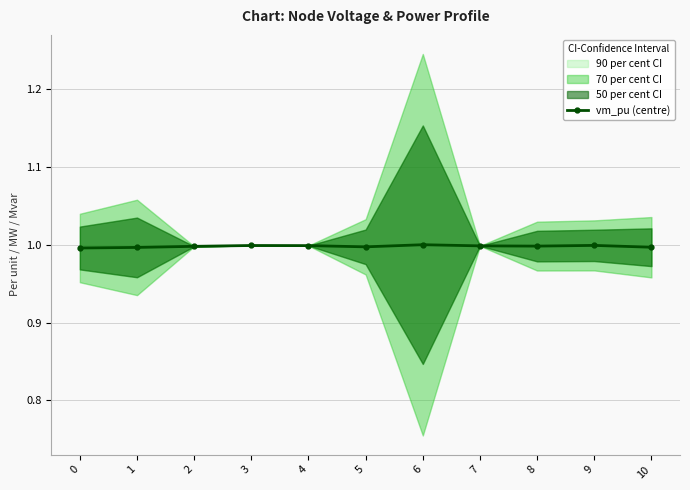

Reading right to left, what are all the values shown in this chart?

10=1.0	9=1.0	8=1.0	7=1.0	6=1.0	5=1.0	4=1.0	3=1.0	2=1.0	1=1.0	0=1.0